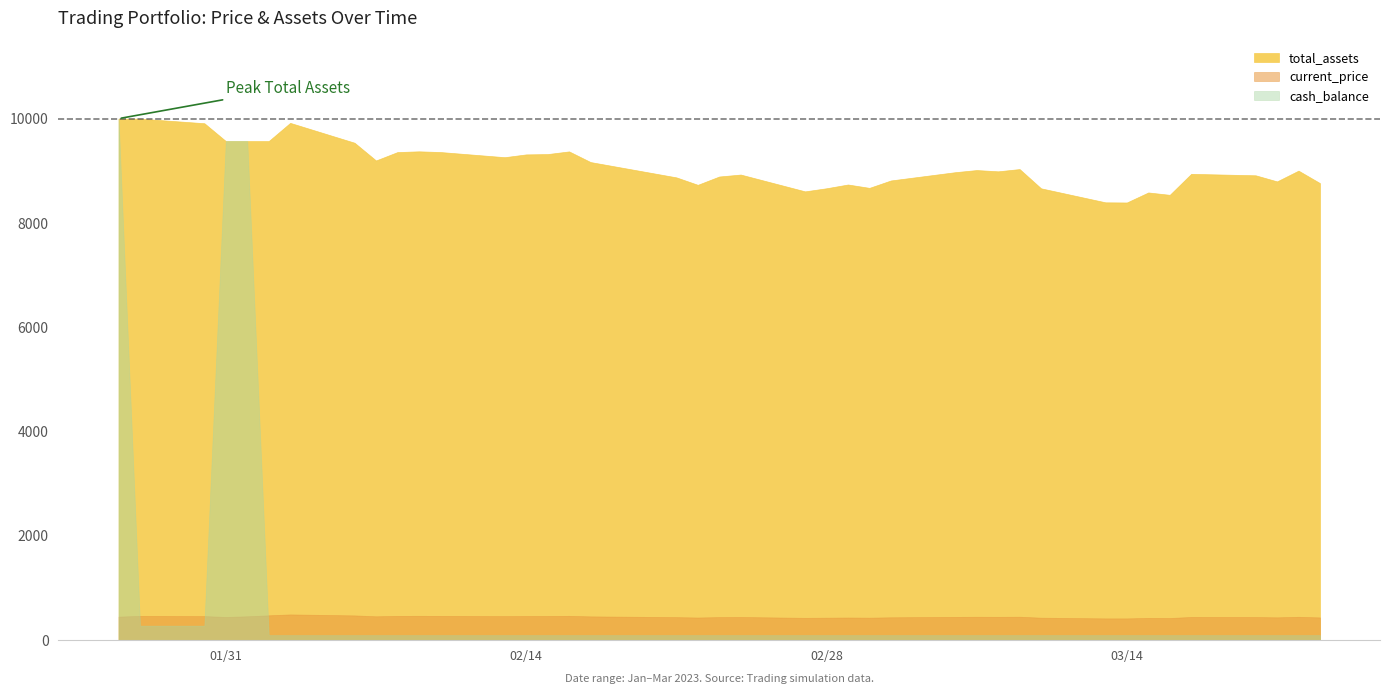

At which category does total_assets reach its first local valley?

2023-02-07